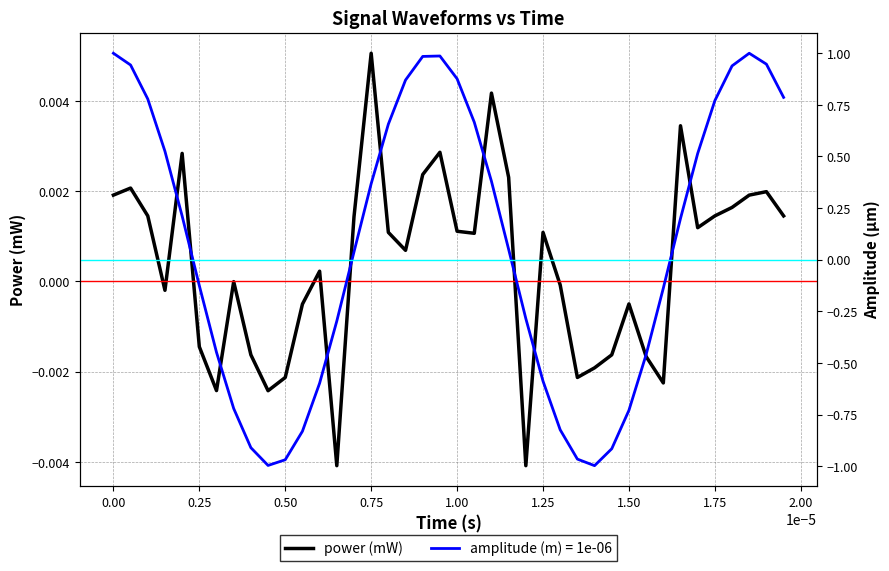

At which label does power (mW) reach its peak?

0.75